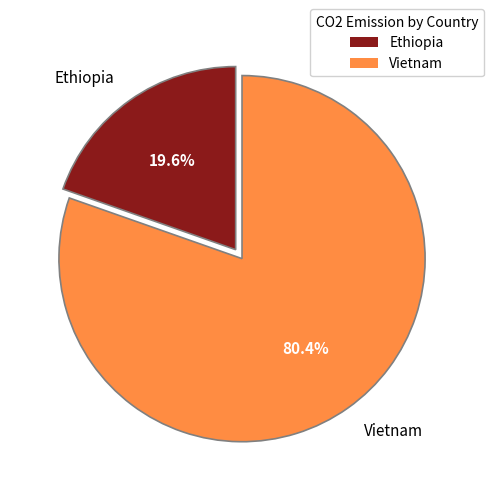

Is the sum of Ethiopia and Vietnam greater than half?

Yes